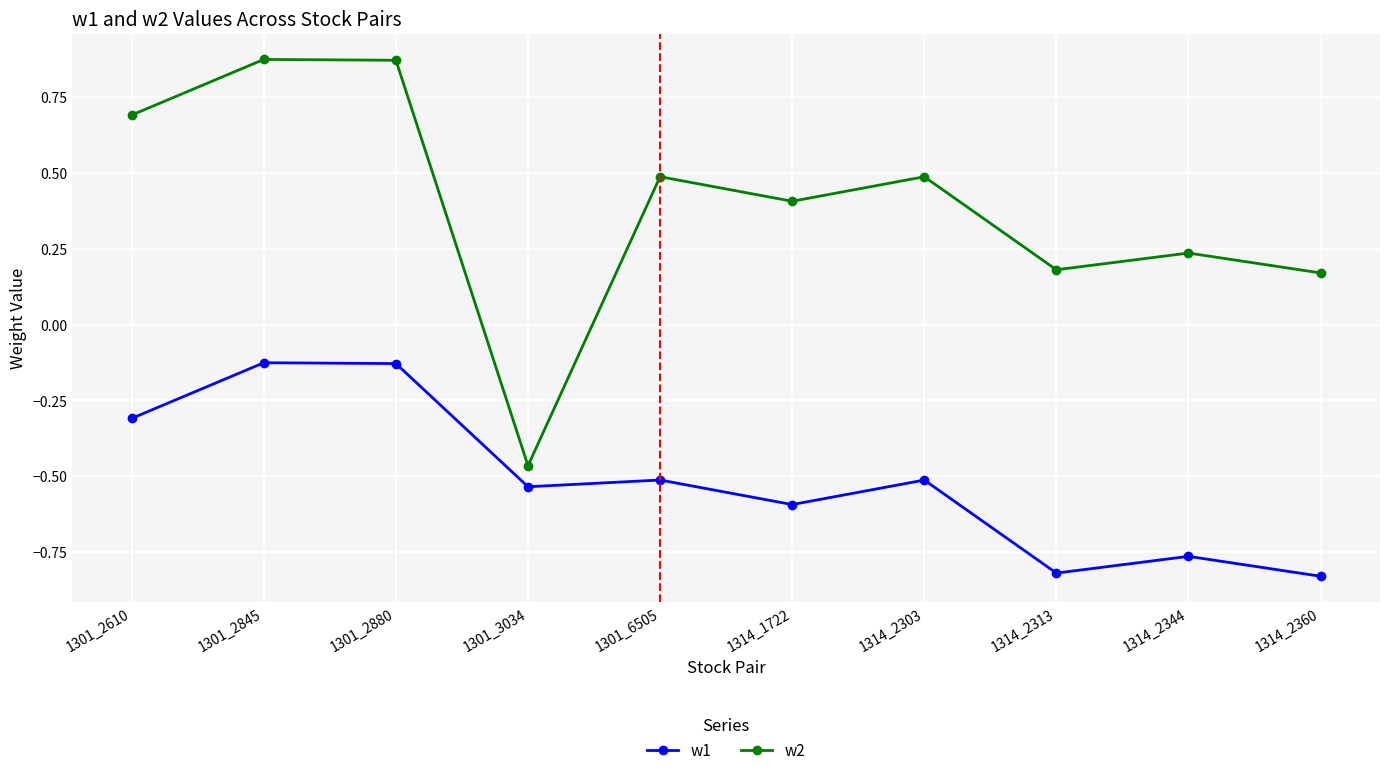

What is the total value across all series at 1314_2360?

-0.7